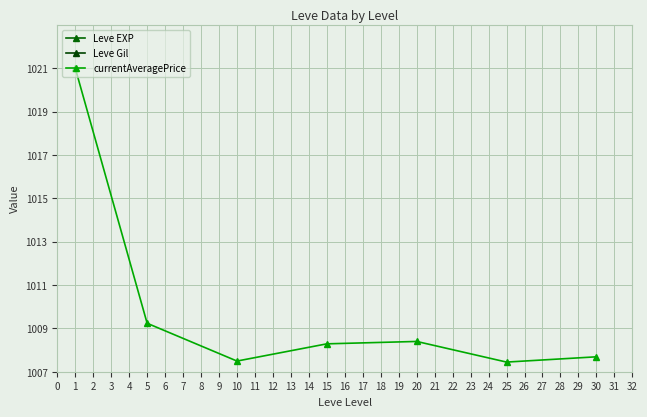

Which series has the largest range (max minus min)?

Leve EXP